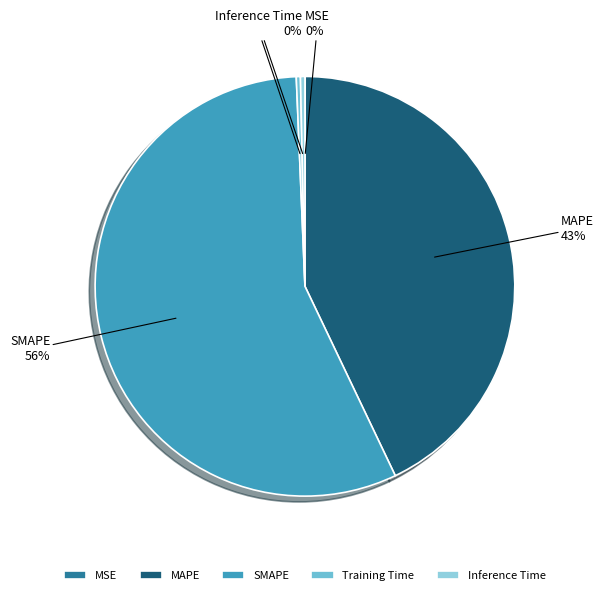

Is Training Time the majority of the pie?

No